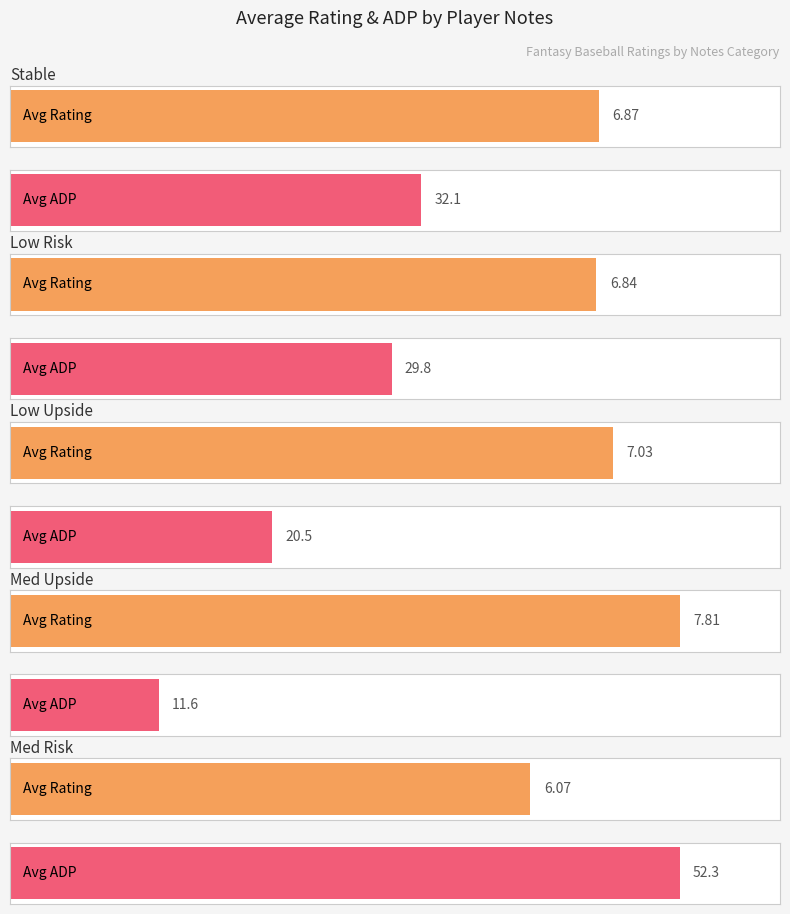

What is the label of the 5th bar from the left?

Med Risk